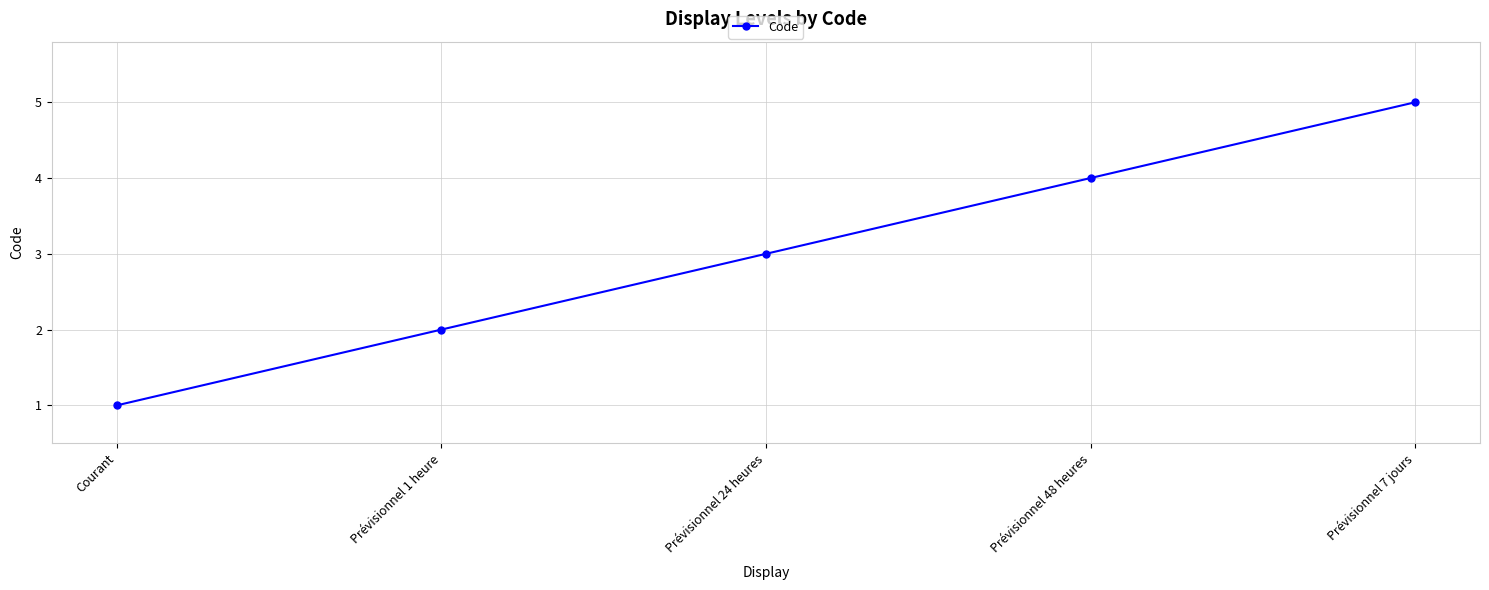

The value at Courant is 2. True or false?

False